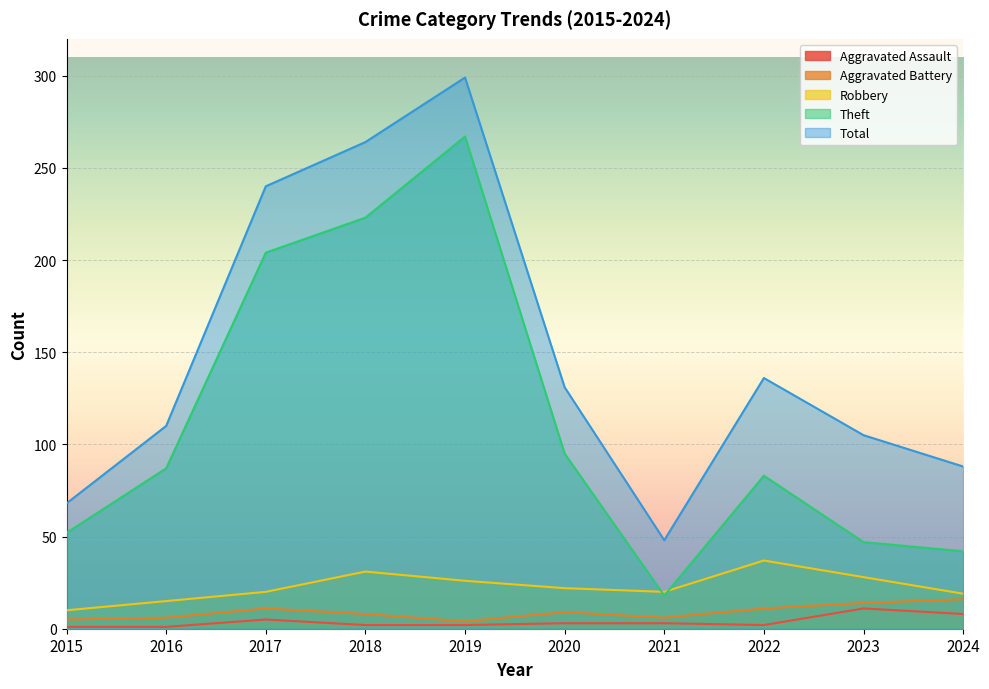

At 2024, list the series in order from smallest to largest.

Aggravated Assault, Aggravated Battery, Robbery, Theft, Total